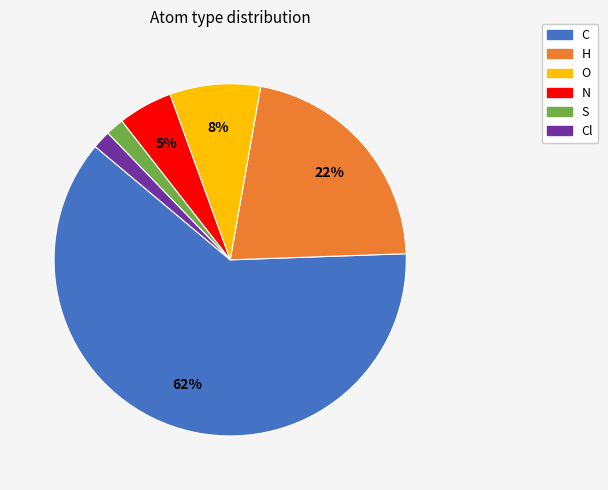

Count the number of slices in the pie.

6